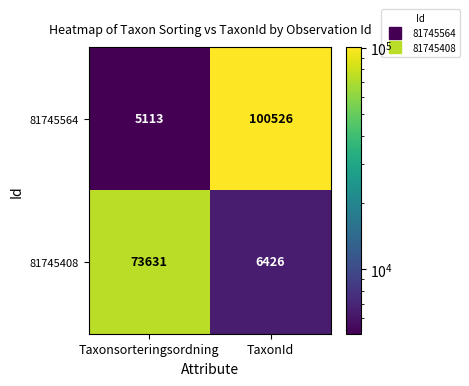

What value does the 81745564 series have at Taxonsorteringsordning, to the nearest 10?

5110